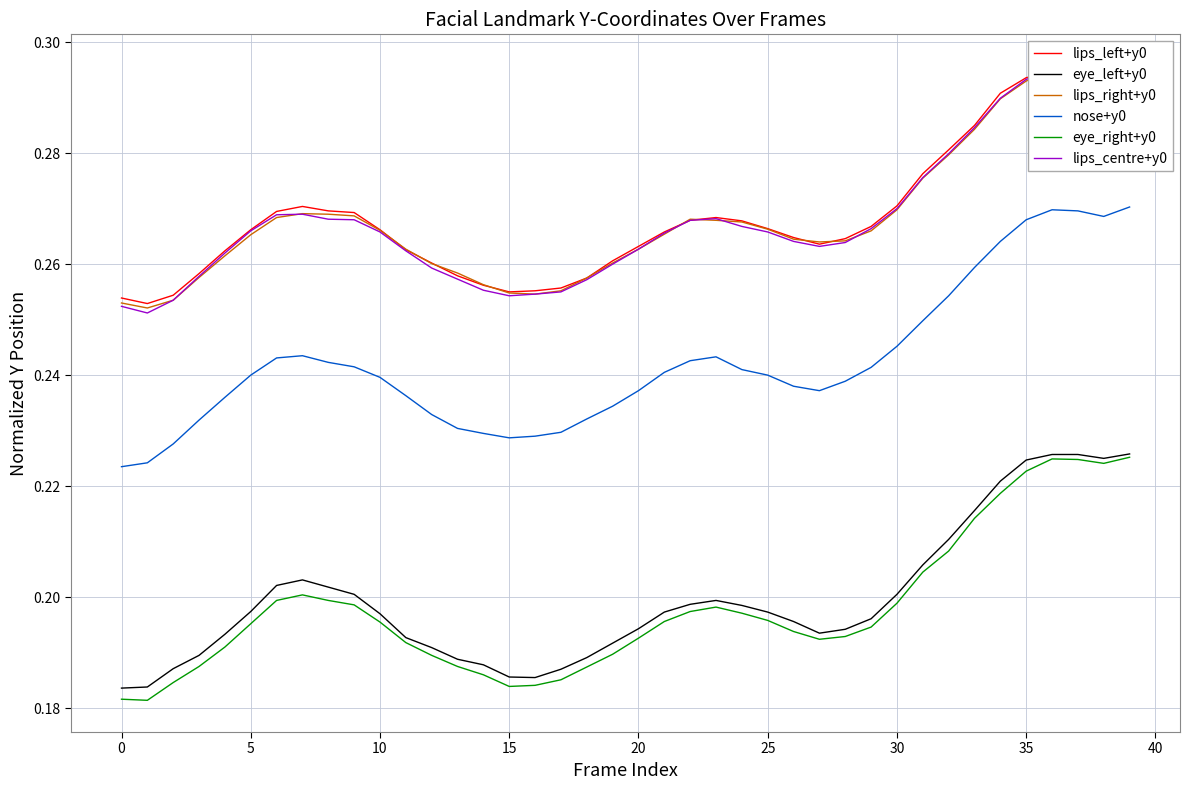

What is the value of the eye_left+y0 point at the 27th from the left?

0.2